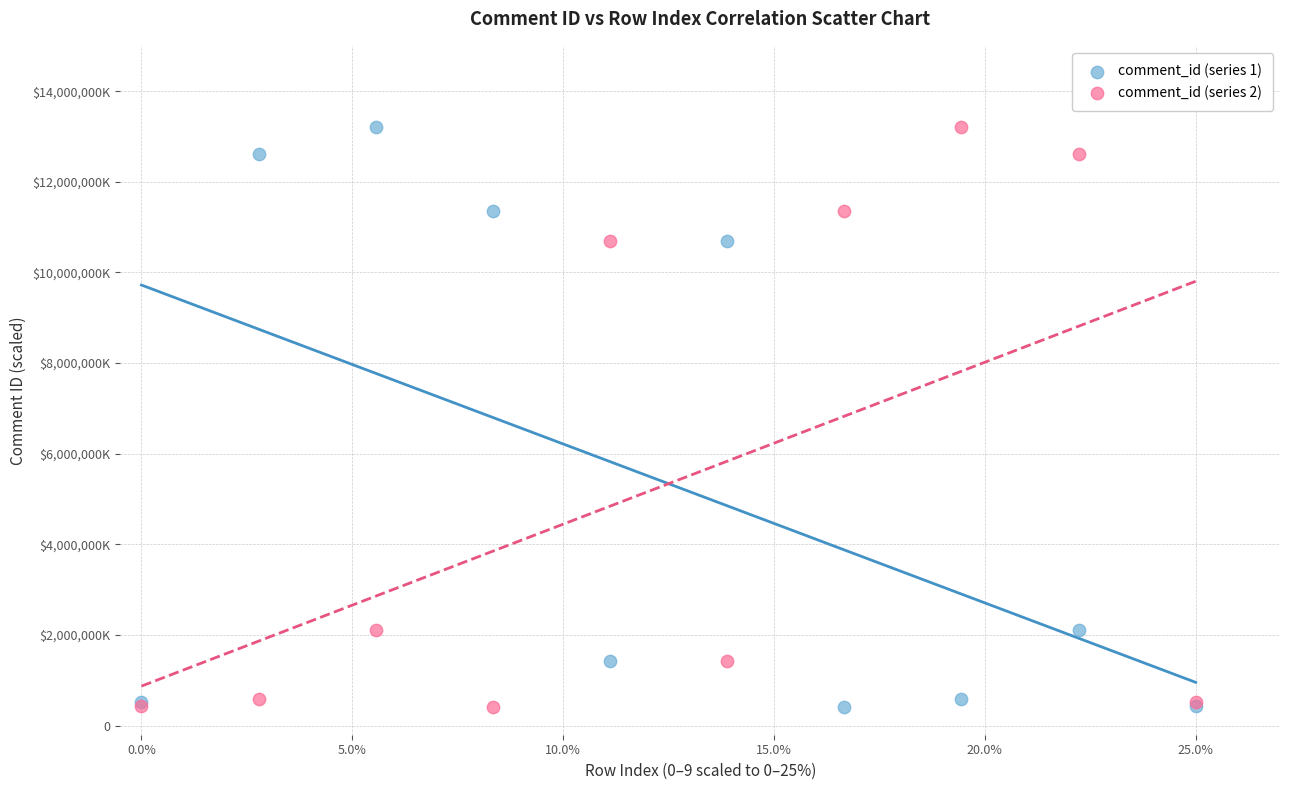

What are all the series names shown in the legend?

comment_id (series 1), comment_id (series 2)